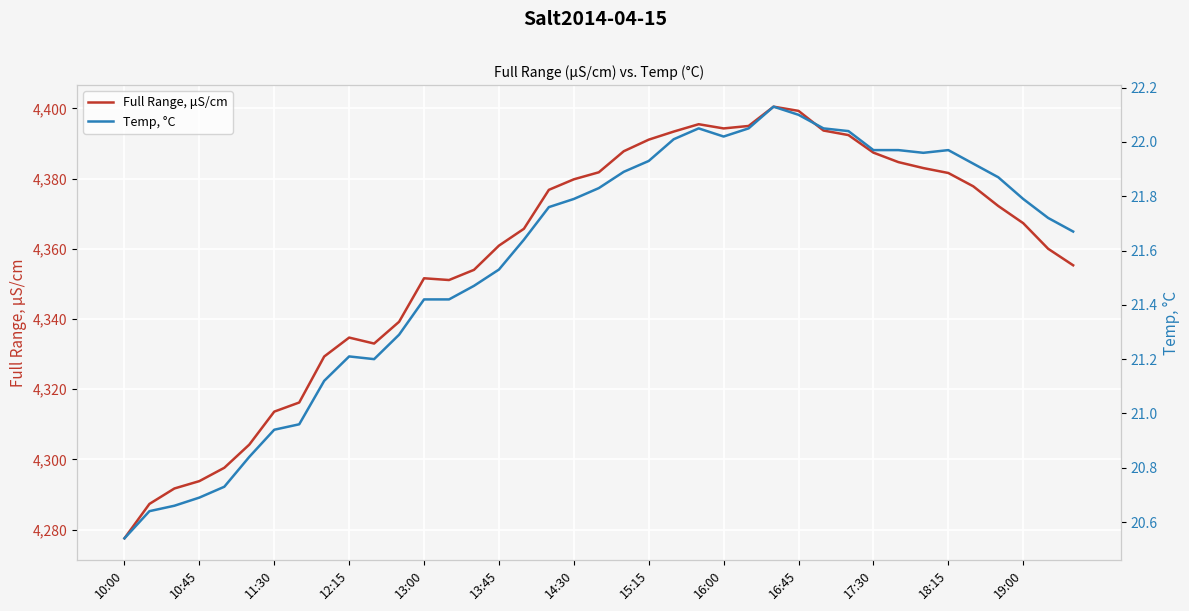

What is the lowest value of the Full Range, μS/cm series?

4277.5